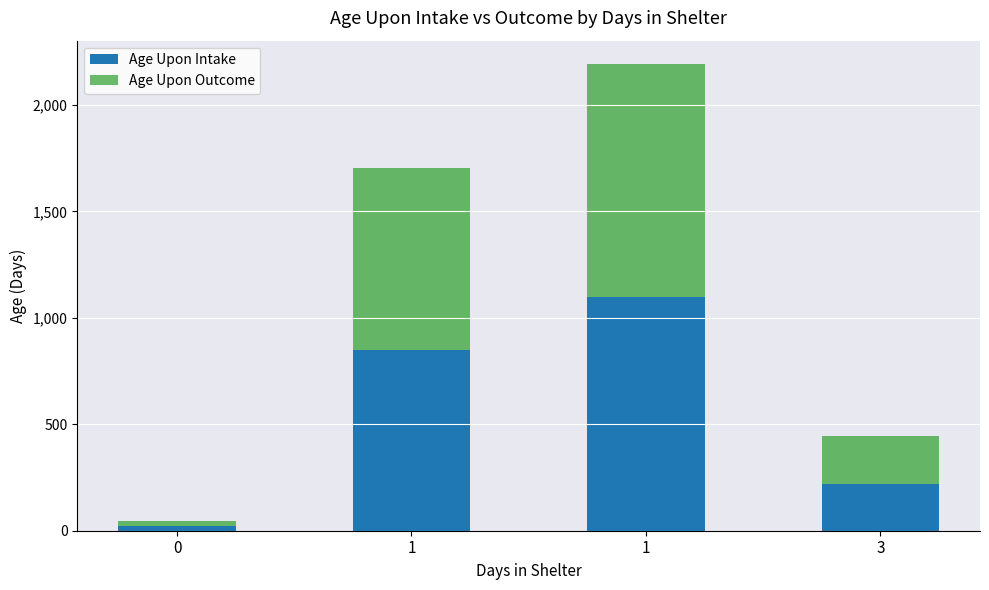

Read the Age Upon Outcome value at 3.

223